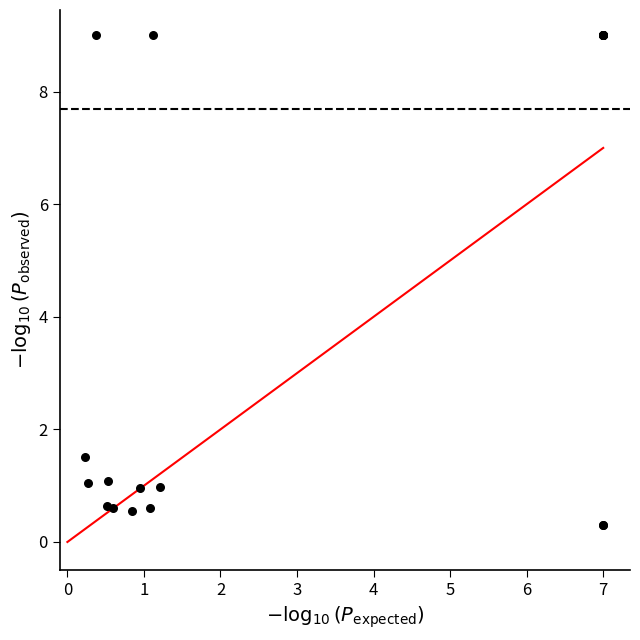

What Y value in the scatter plot is closest to 4?

1.5